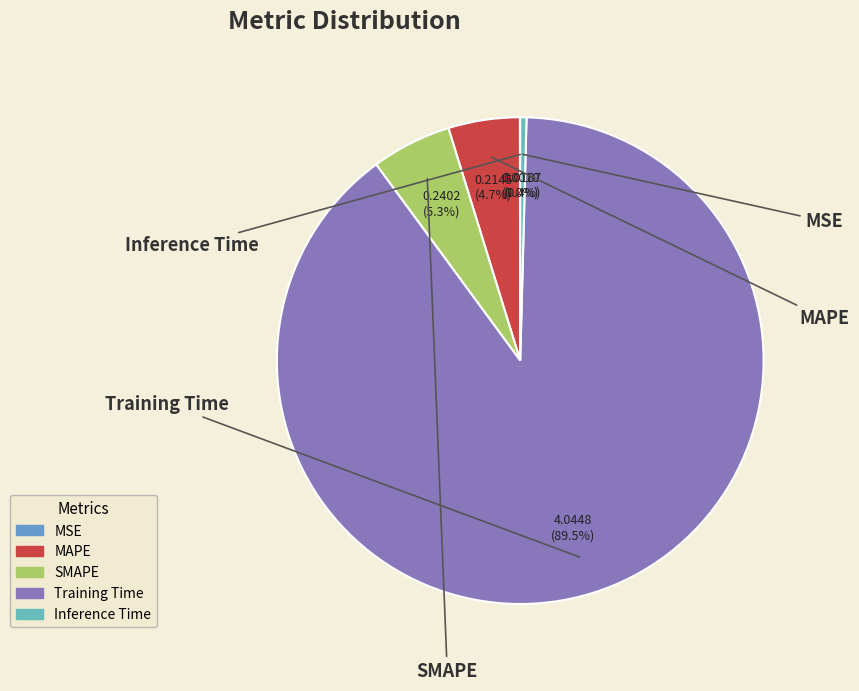

Which has a higher value, Inference Time or SMAPE?

SMAPE